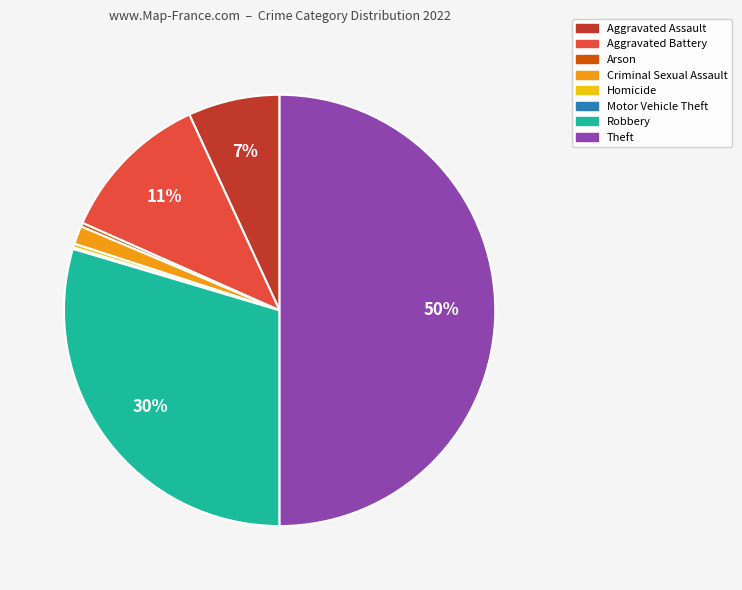

The Aggravated Battery slice represents 11% of the pie. True or false?

True